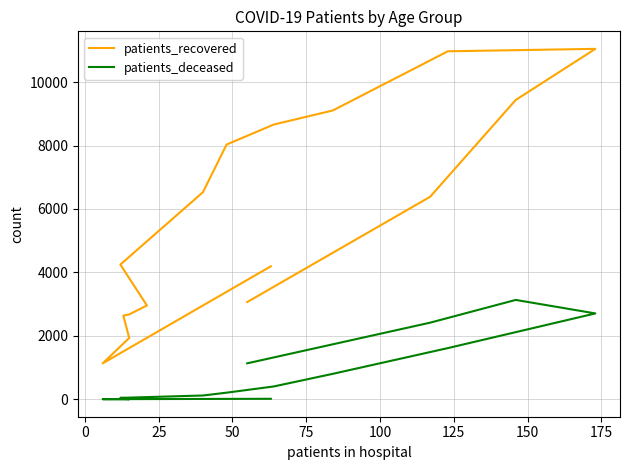

What is the lowest value of the patients_recovered series?

1132